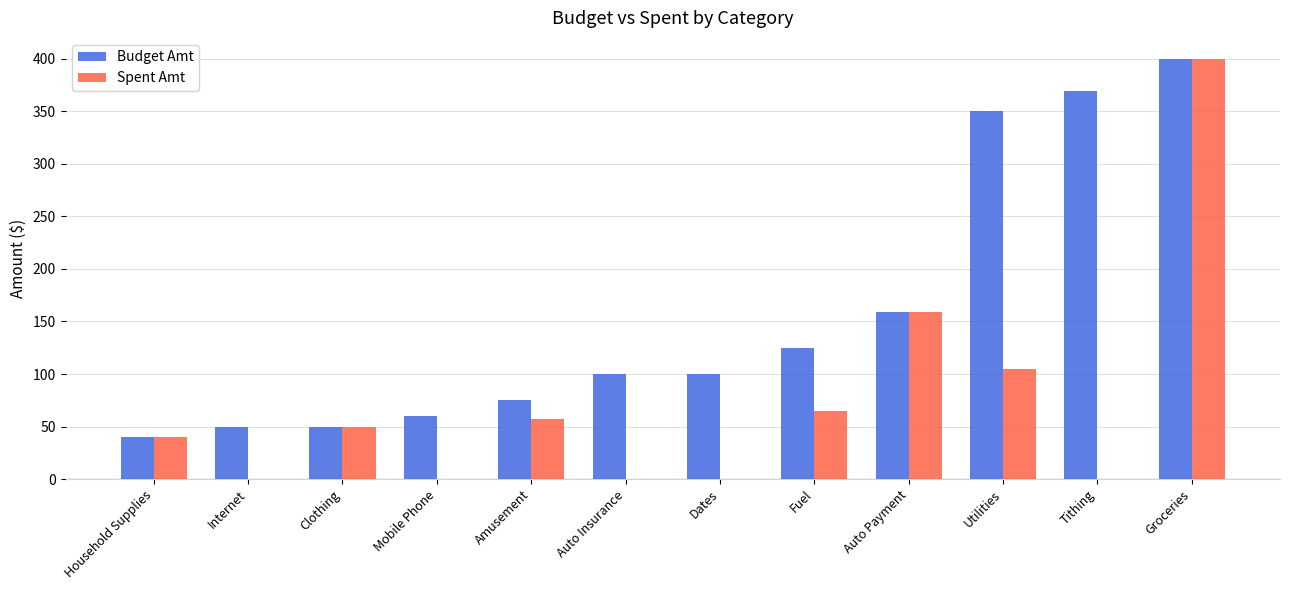

At which category is the sum across all series the highest?

Groceries